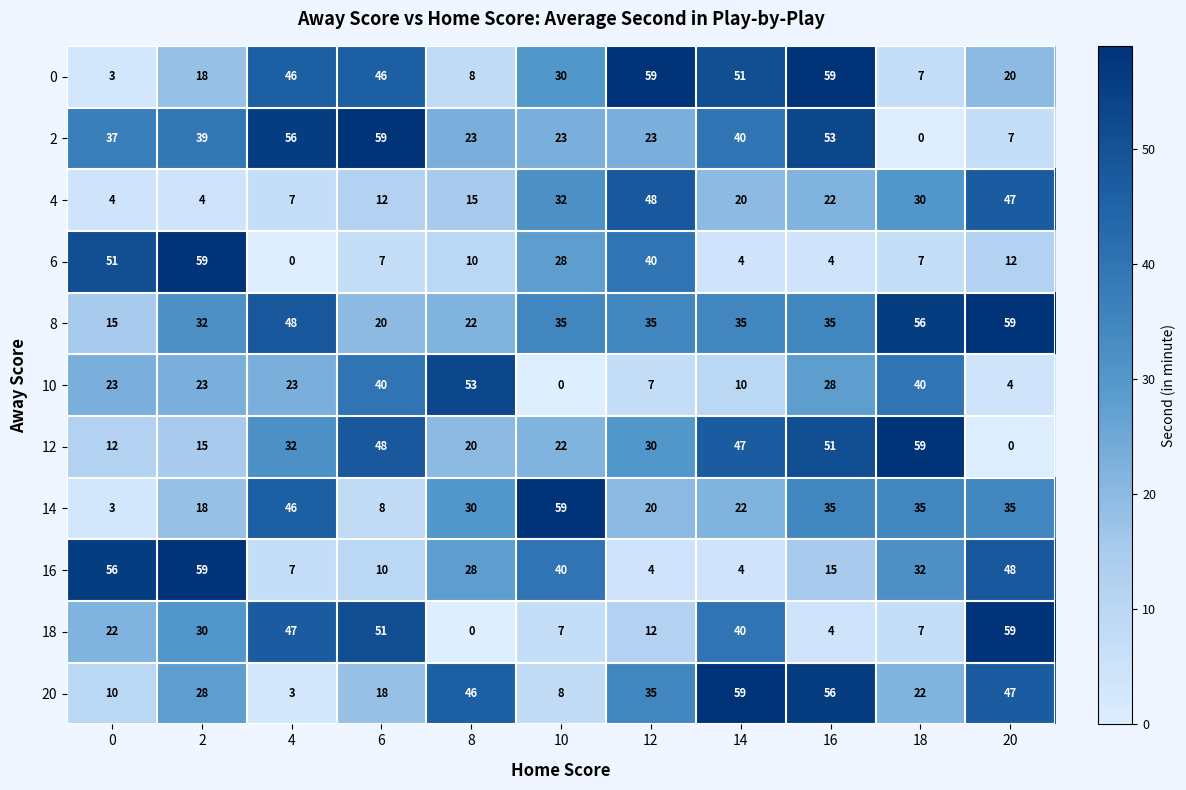

What is the difference between the maximum and second lowest values in the 6 series?

55